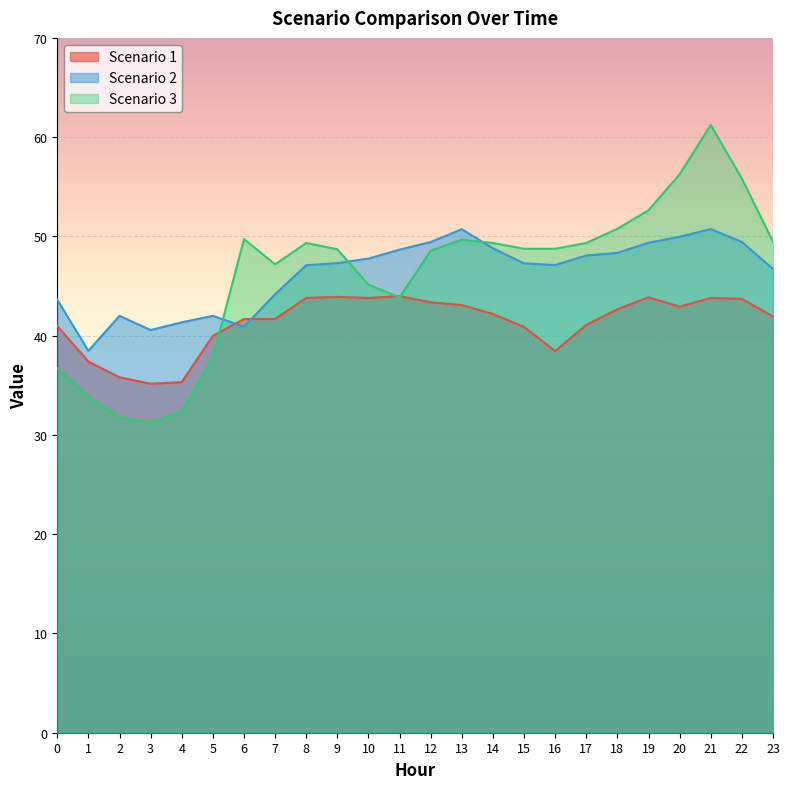

At which label does Scenario 3 reach its peak?

21